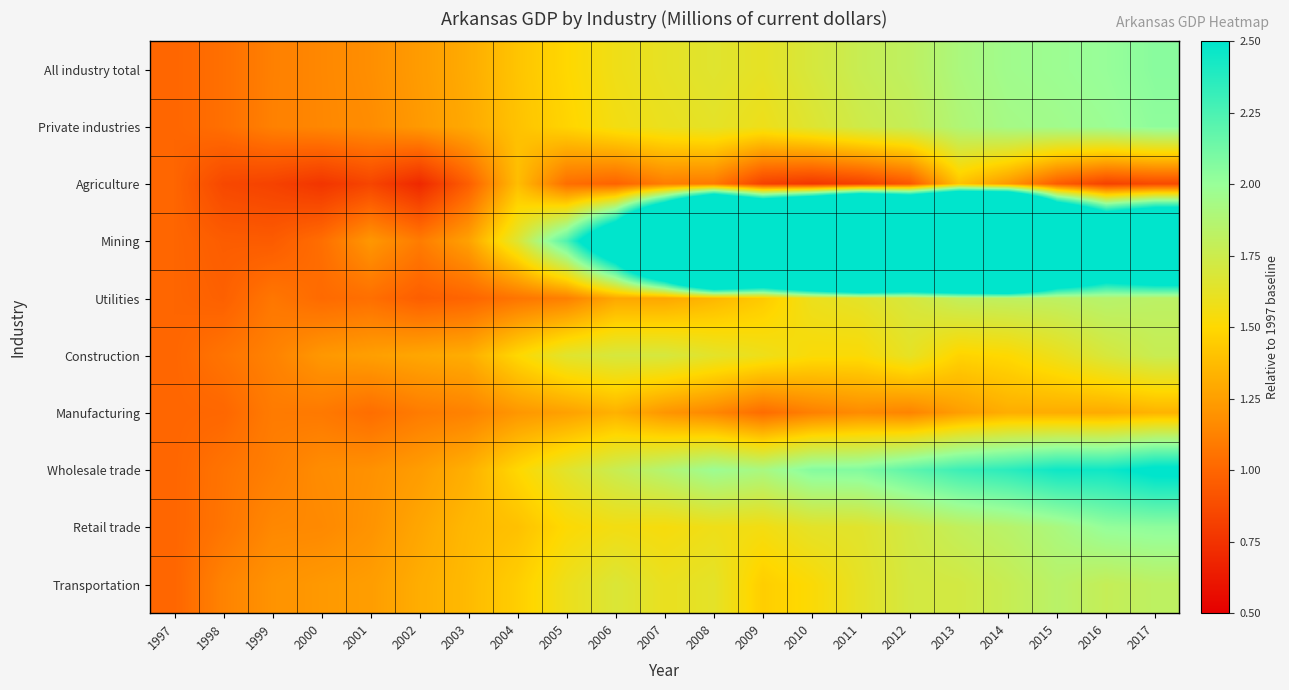

How many categories are shown in the chart?

21